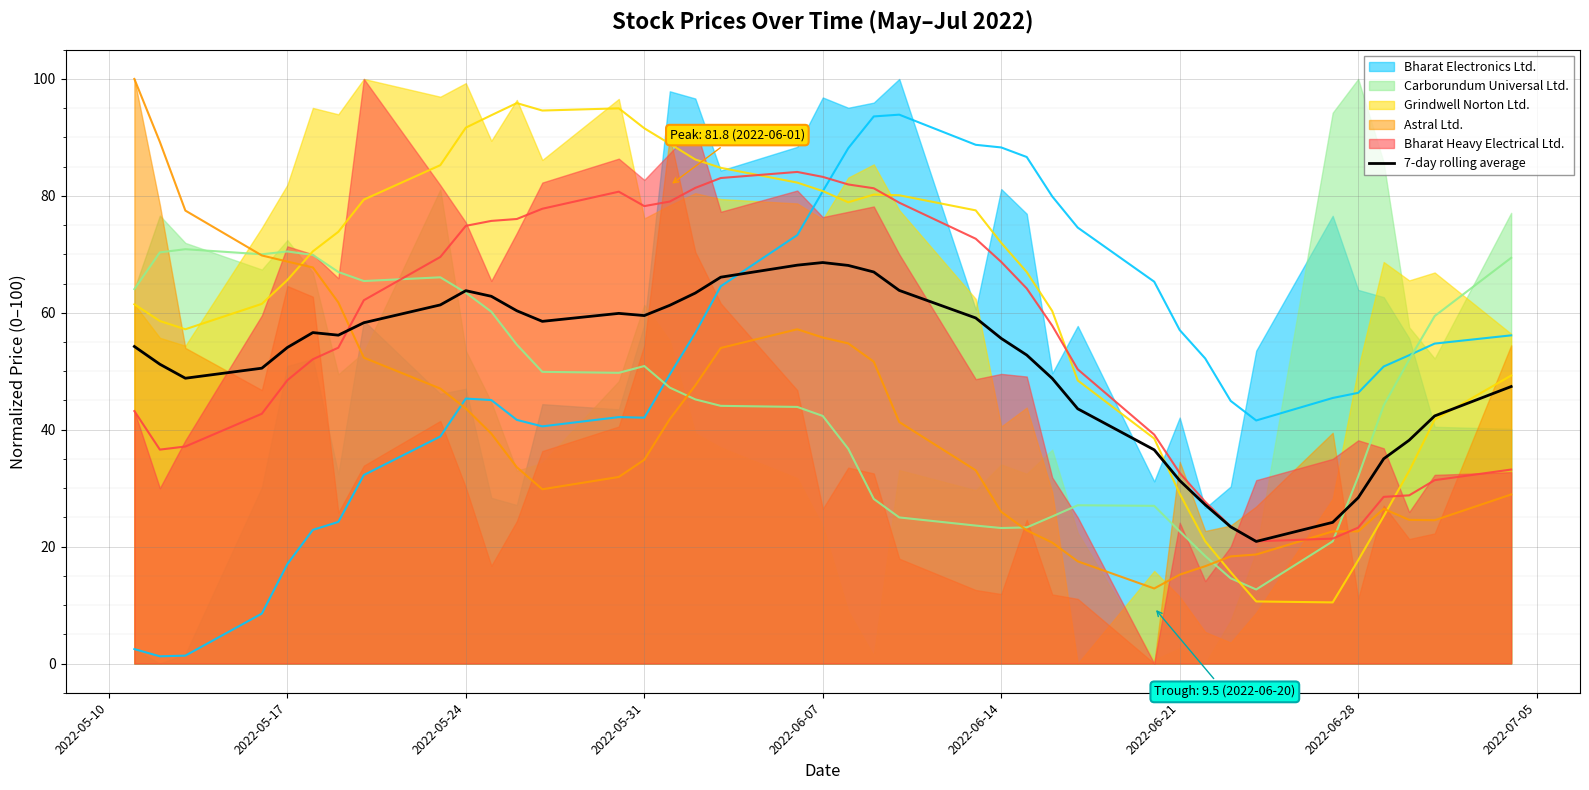

How many data points does each series have?

39